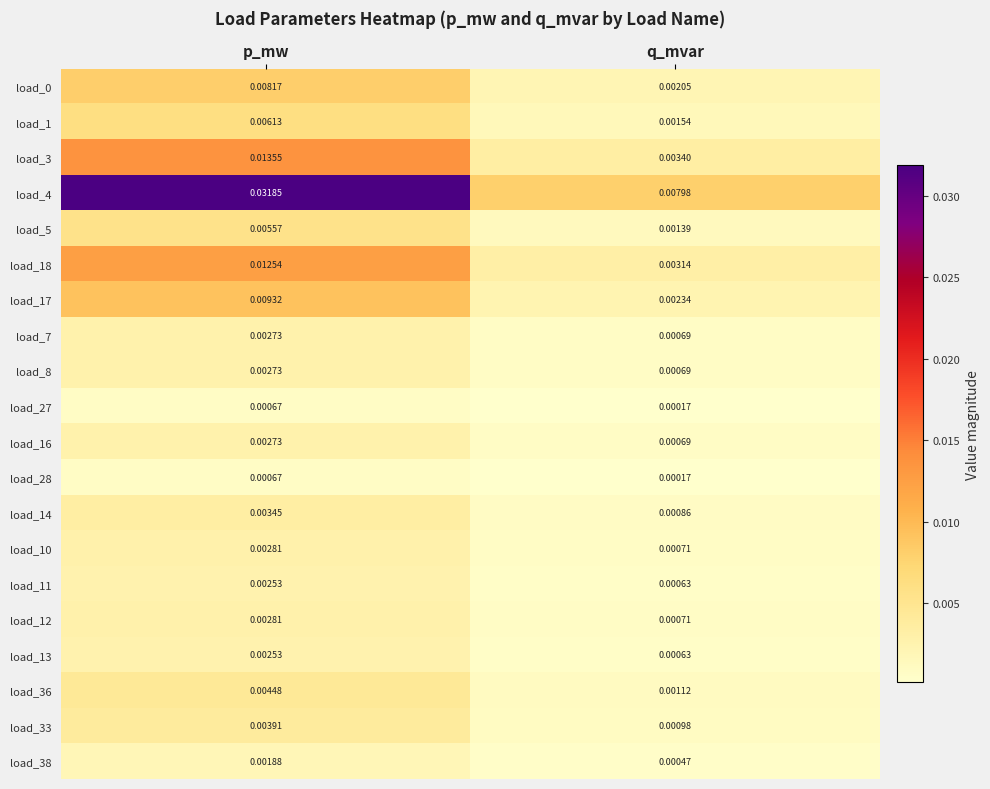

List the labels in order of load_10 value, smallest first.

q_mvar, p_mw